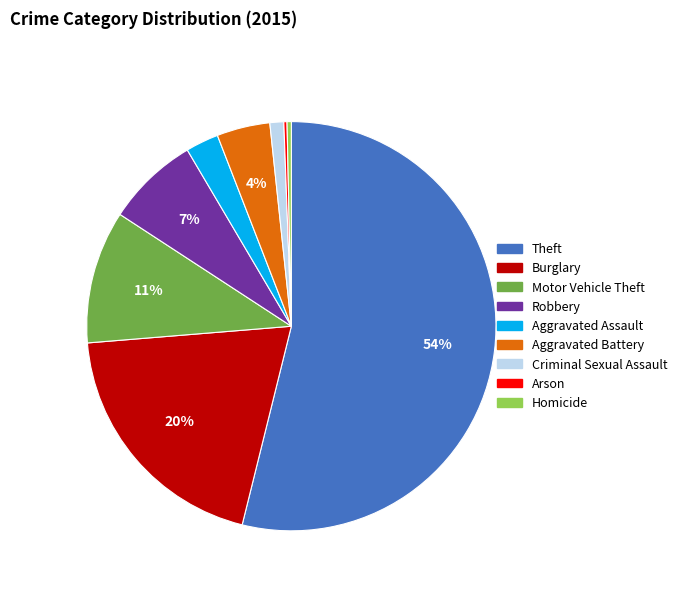

Which has a higher value, Theft or Motor Vehicle Theft?

Theft